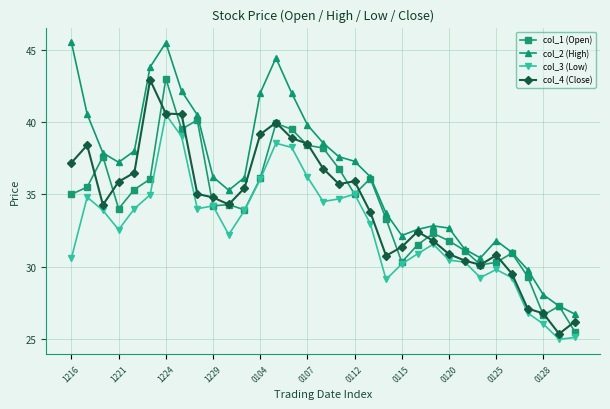

Which series has the largest total across all categories?

col_2 (High)